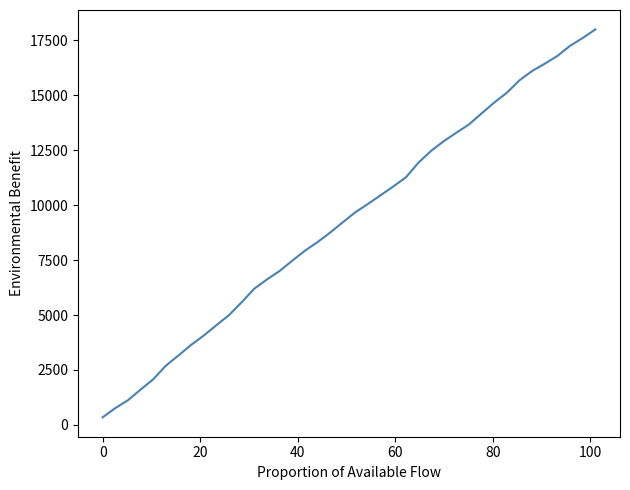

Does the chart display data point markers on the line(s)?

No